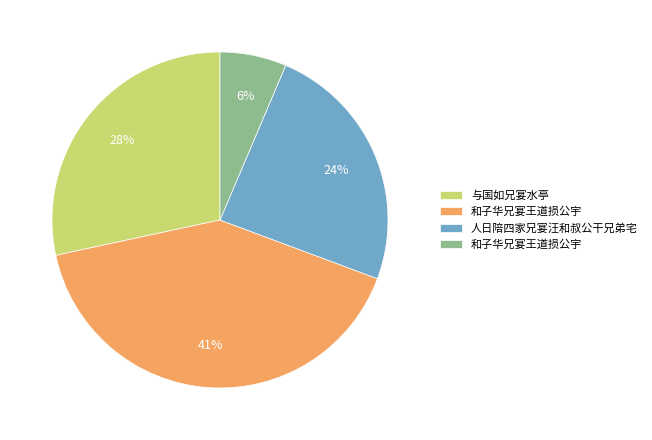

To the nearest percent, what is the average slice percentage?

25%